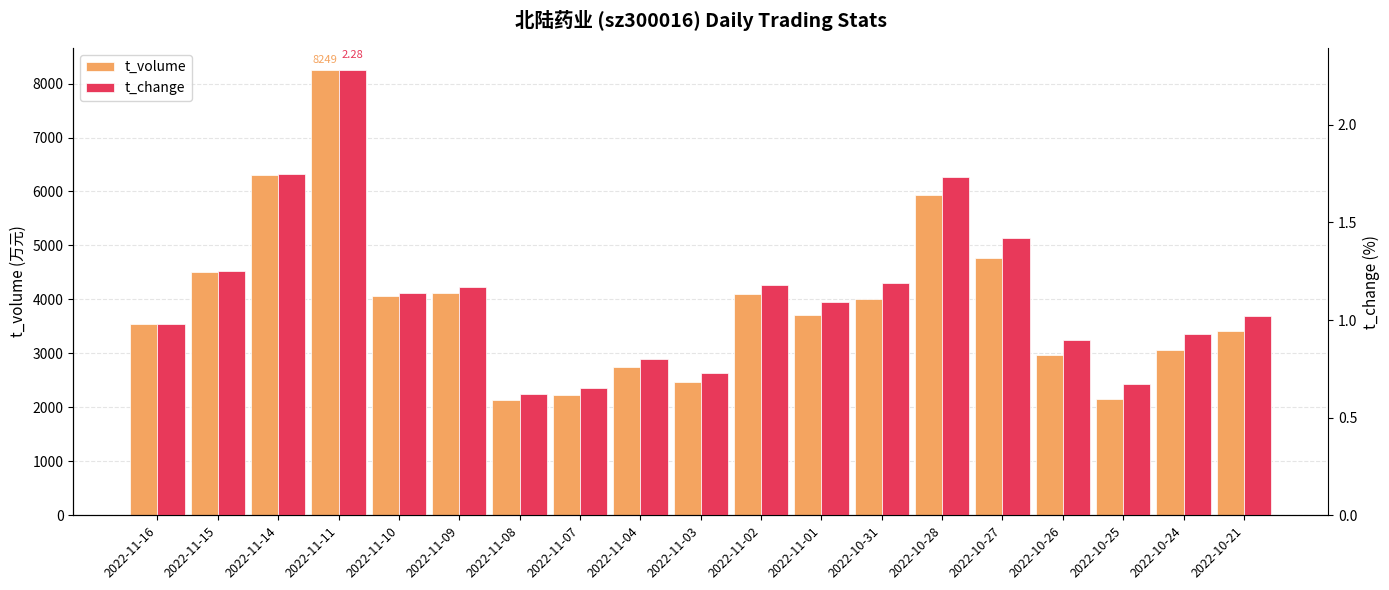

The value of t_volume at 2022-11-10 is 5308.5. True or false?

False